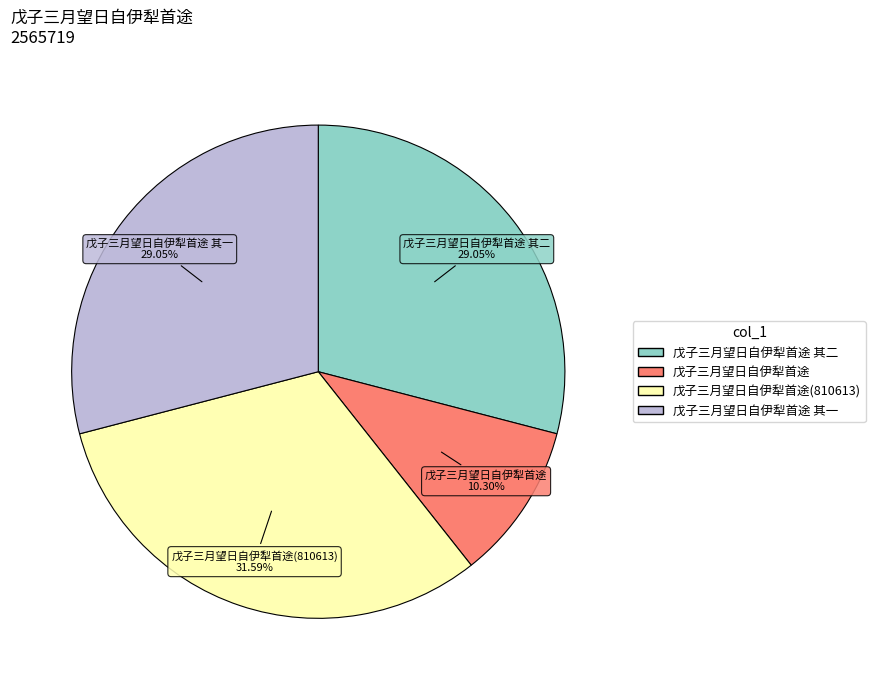

Count the number of slices in the pie.

4